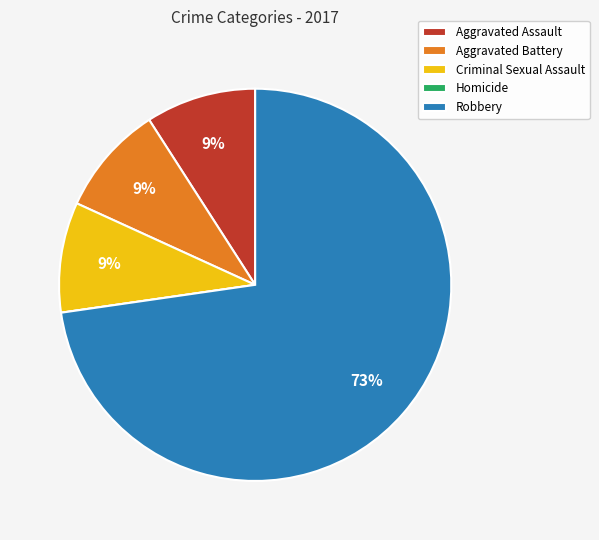

Is the sum of Aggravated Battery and Robbery greater than half?

Yes